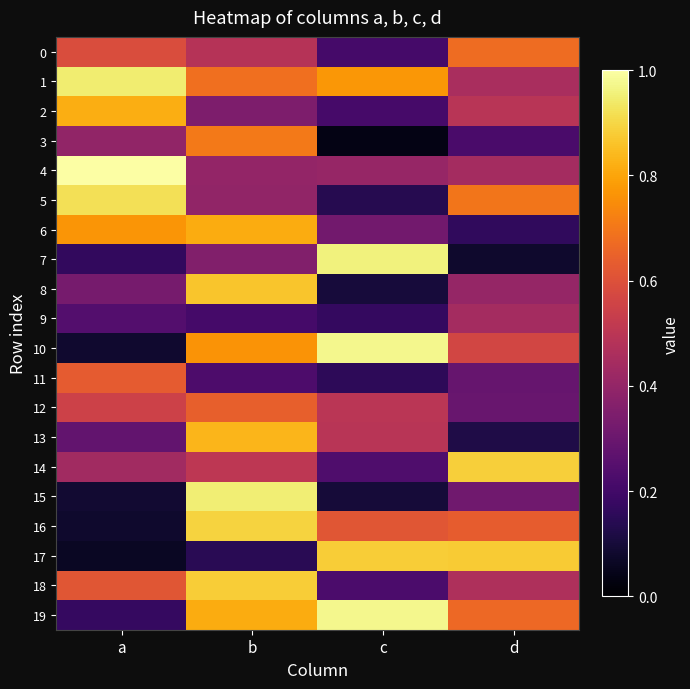

What is the difference between the highest and lowest values at a?

0.9